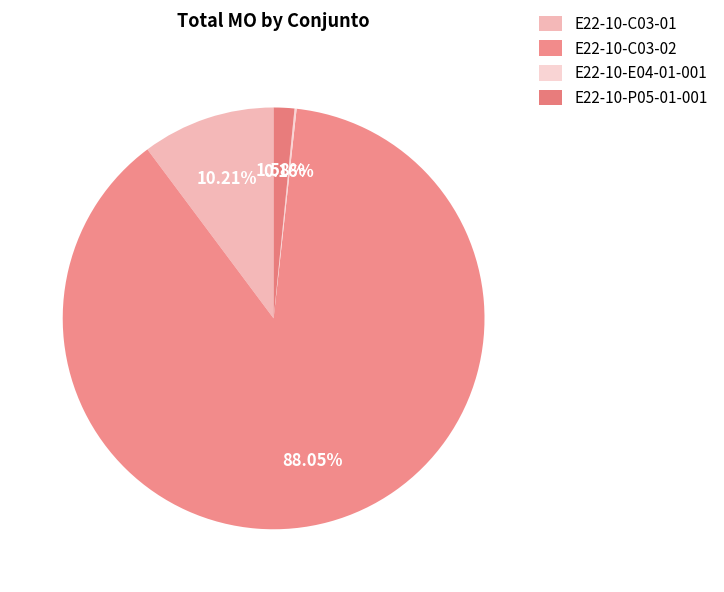

How many segments does this pie chart have?

4